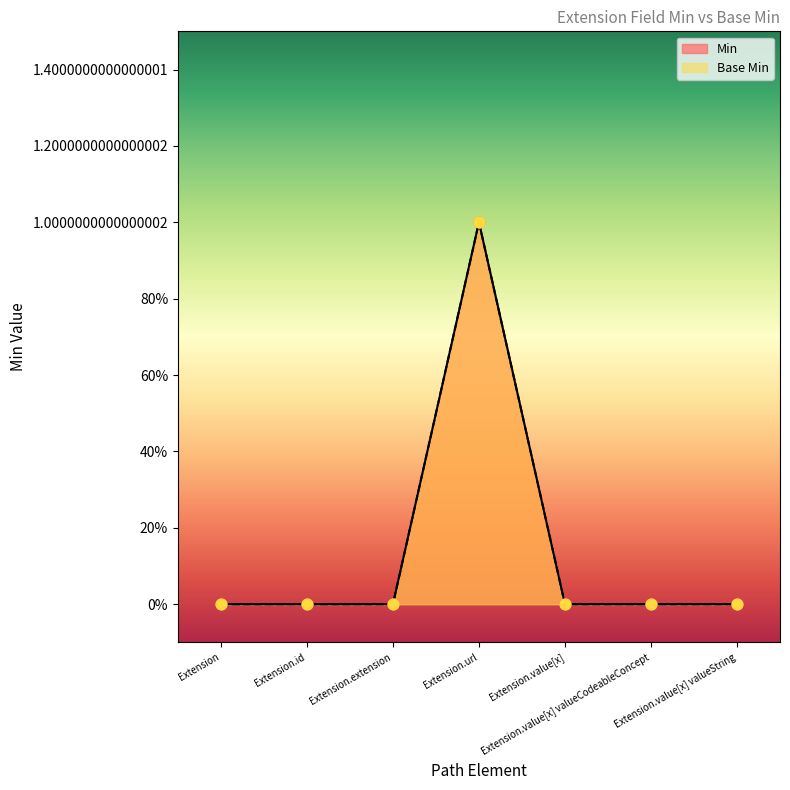

Which series has the largest total across all categories?

Min